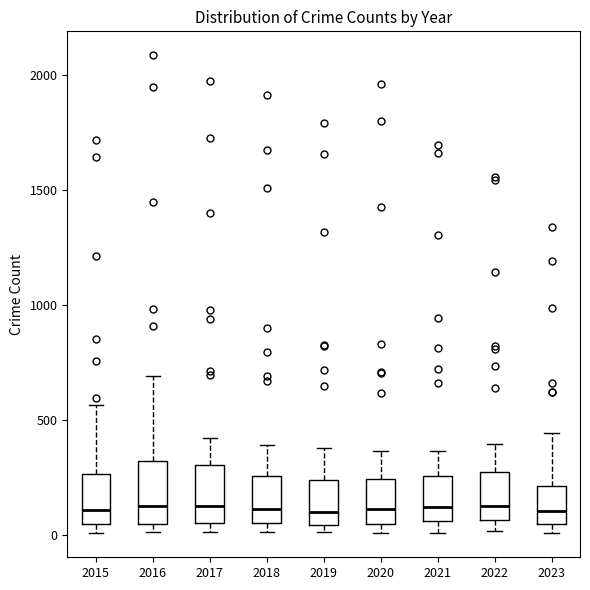

Reading left to right, transcribe this box plot: for each box, give where its median line is, the range the box spans, and where its two whiskers end, as read against the y-axis. The values are not printed on the chart, so give them approximately, as read against the axis.

2015: median 100, box 50 to 250, whiskers 0 to 550
2016: median 150, box 50 to 300, whiskers 0 to 700
2017: median 100, box 50 to 300, whiskers 0 to 400
2018: median 100, box 50 to 250, whiskers 0 to 400
2019: median 100, box 50 to 250, whiskers 0 to 400
2020: median 100, box 50 to 250, whiskers 0 to 350
2021: median 100, box 50 to 250, whiskers 0 to 350
2022: median 100, box 50 to 250, whiskers 0 to 400
2023: median 100, box 50 to 200, whiskers 0 to 450